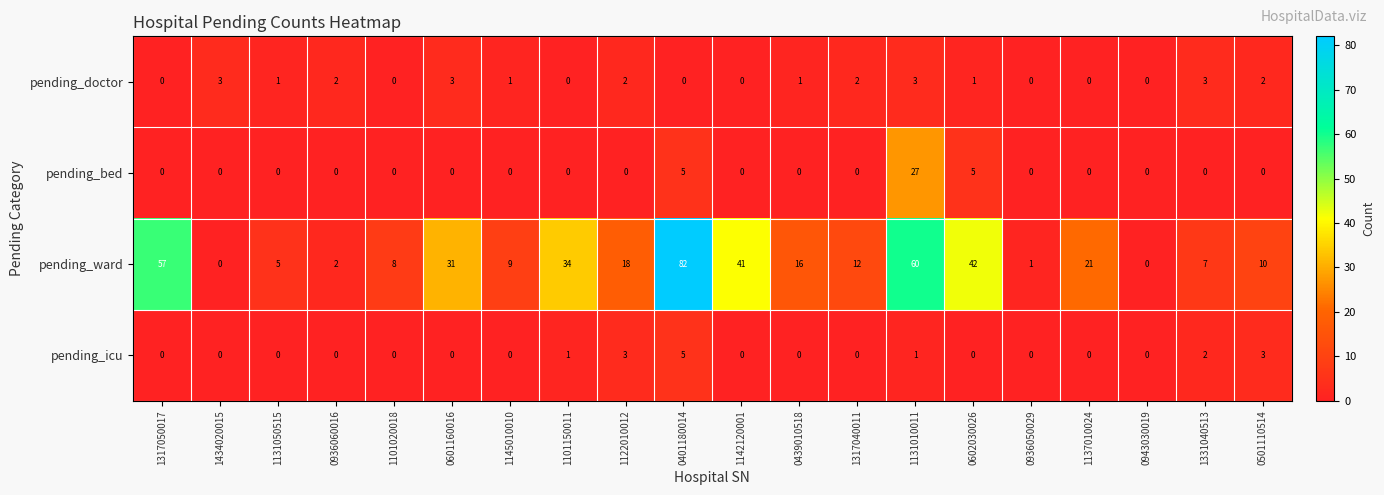

Between 1101150011 and 1317040011, which series saw the biggest shift?

pending_ward